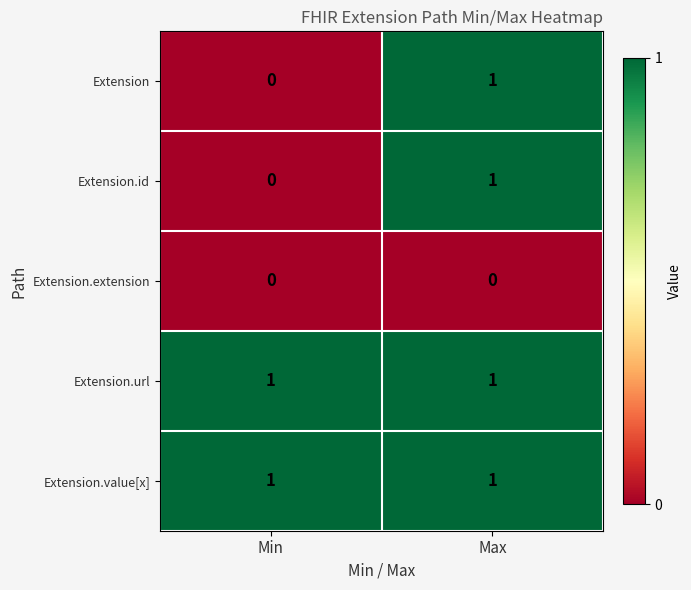

At which label is Extension closest to 0?

Min